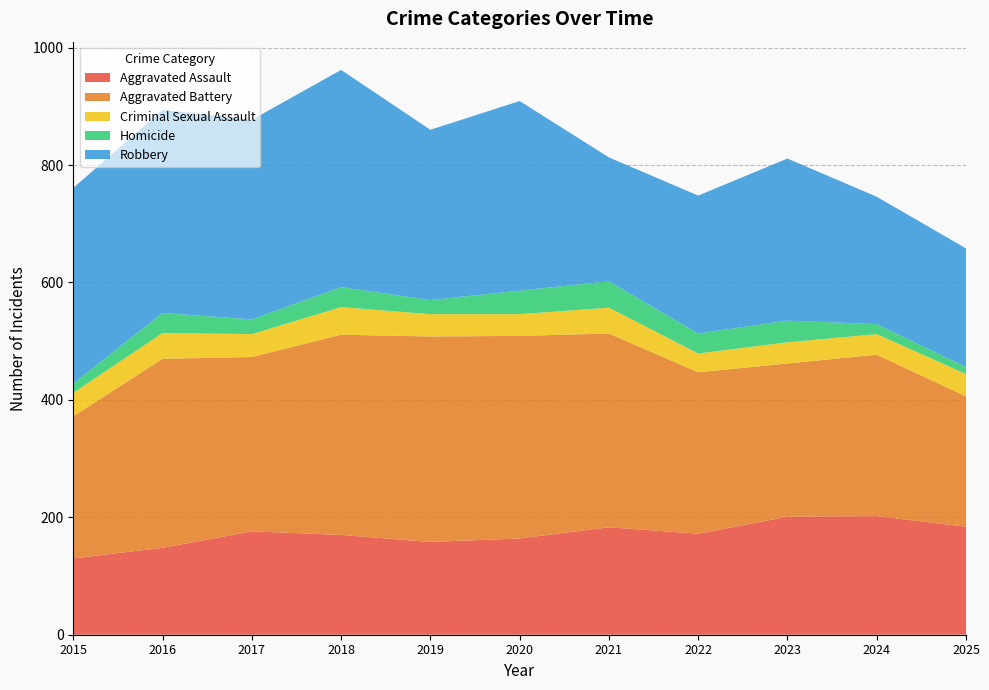

Reading left to right, list all the values displayed in this chart.

Aggravated Assault: 2015=130	2016=148	2017=176	2018=170	2019=158	2020=164	2021=183	2022=172	2023=201	2024=202	2025=184
Aggravated Battery: 2015=242	2016=322	2017=297	2018=341	2019=350	2020=345	2021=330	2022=275	2023=261	2024=275	2025=222
Criminal Sexual Assault: 2015=40	2016=44	2017=39	2018=47	2019=38	2020=37	2021=44	2022=32	2023=36	2024=35	2025=38
Homicide: 2015=16	2016=34	2017=25	2018=34	2019=24	2020=40	2021=45	2022=34	2023=37	2024=17	2025=12
Robbery: 2015=333	2016=346	2017=340	2018=370	2019=290	2020=323	2021=211	2022=235	2023=276	2024=217	2025=202